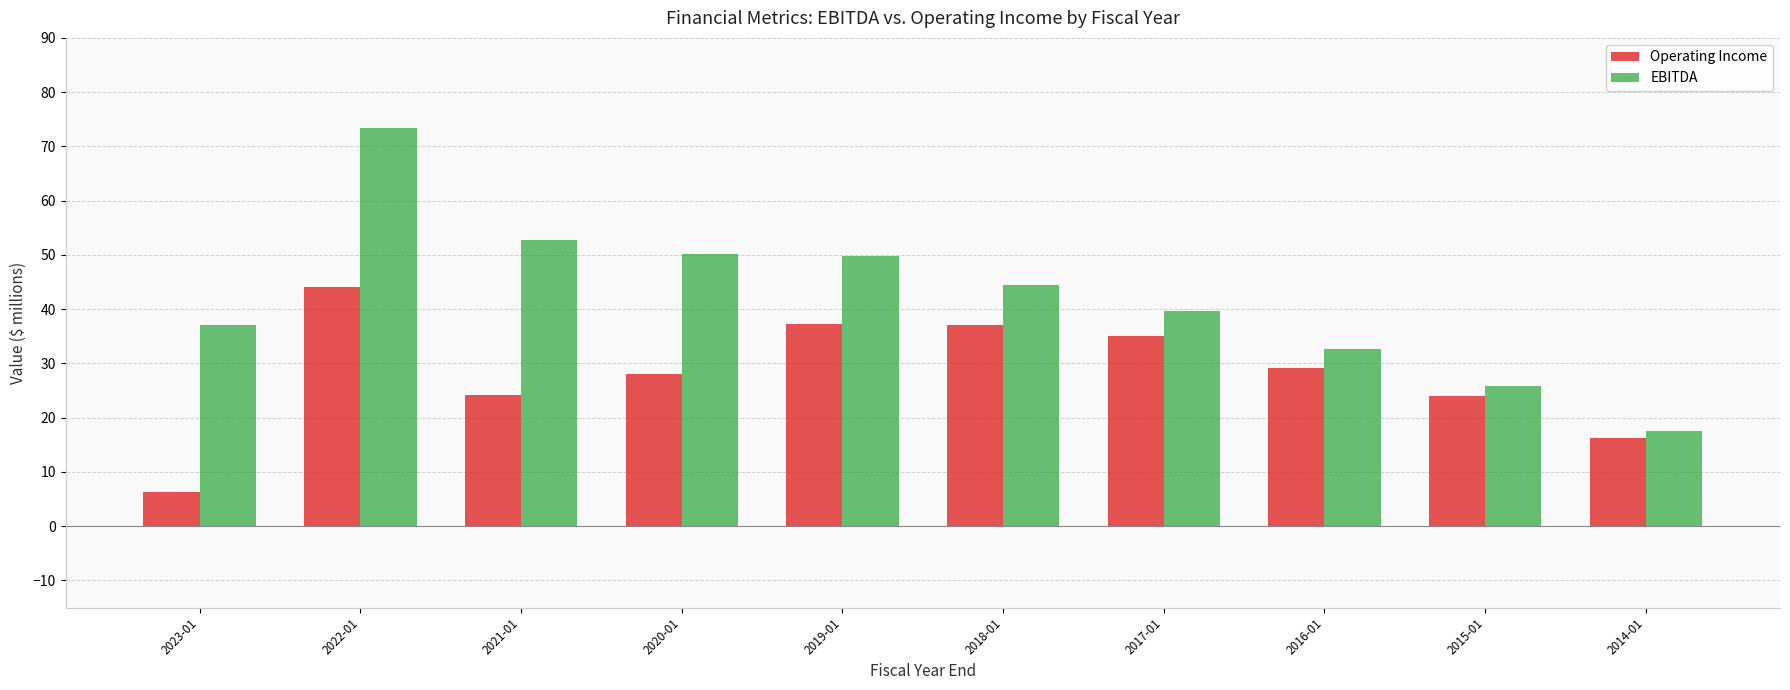

What value does the Operating Income series have at 2021-01?

24.2